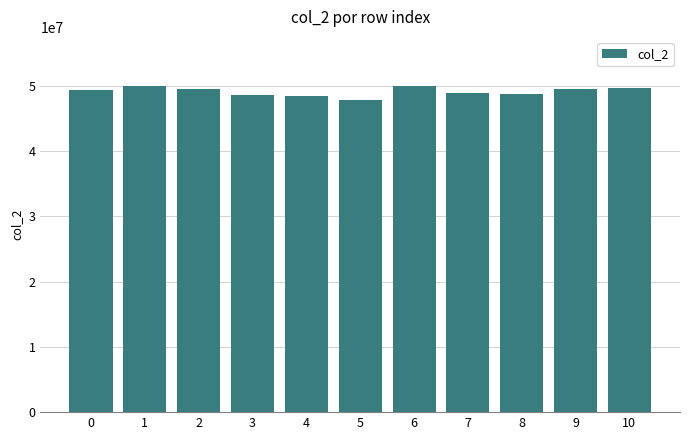

What is the maximum value shown in the chart?

49989375